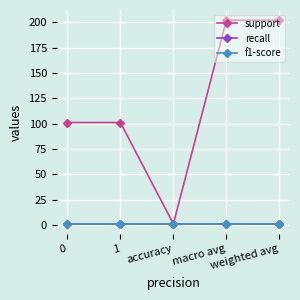

Is the value of recall at macro avg greater than the value of support at weighted avg?

No